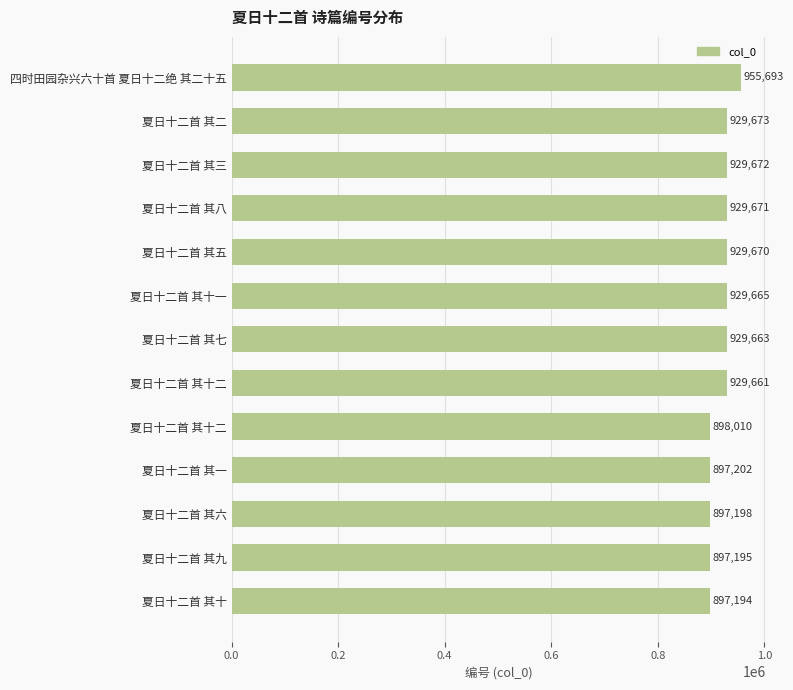

Does the chart contain stacked bars?

No